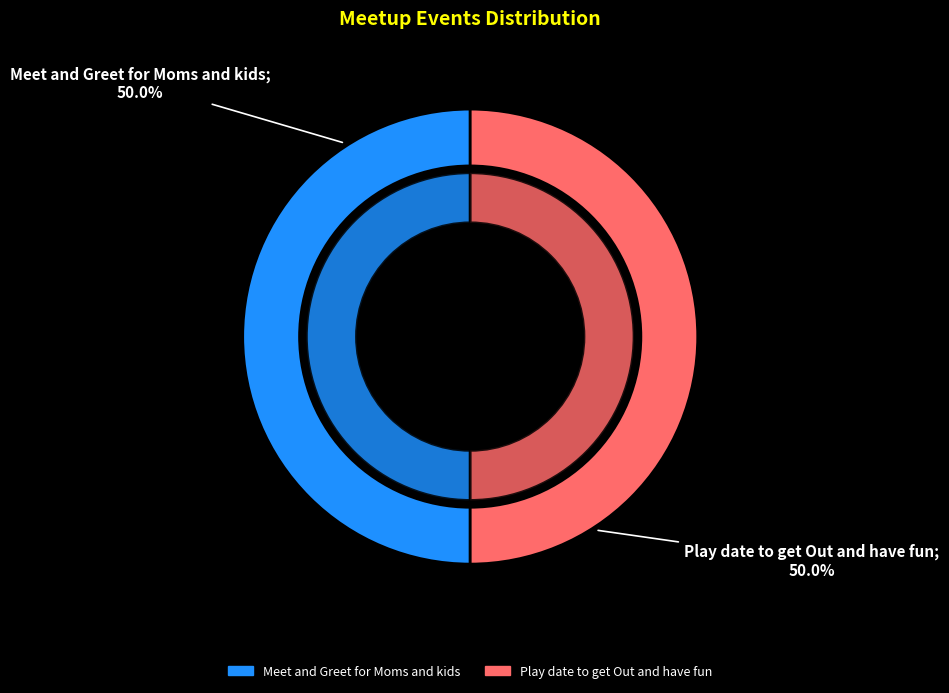

What is the largest slice in the pie chart?

Play date to get Out and have fun